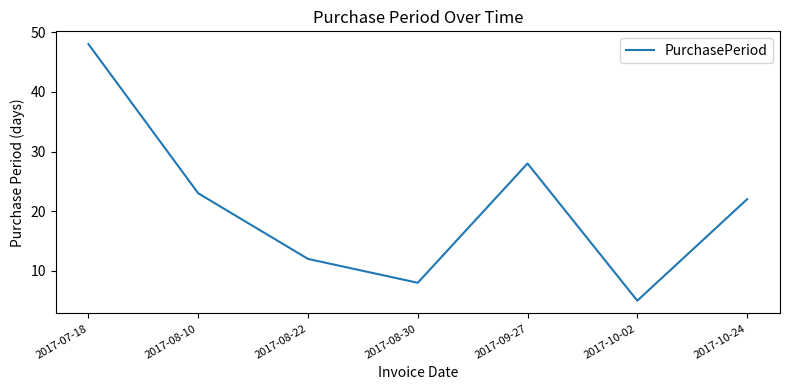

Which category has the lowest value across all series?

2017-10-02